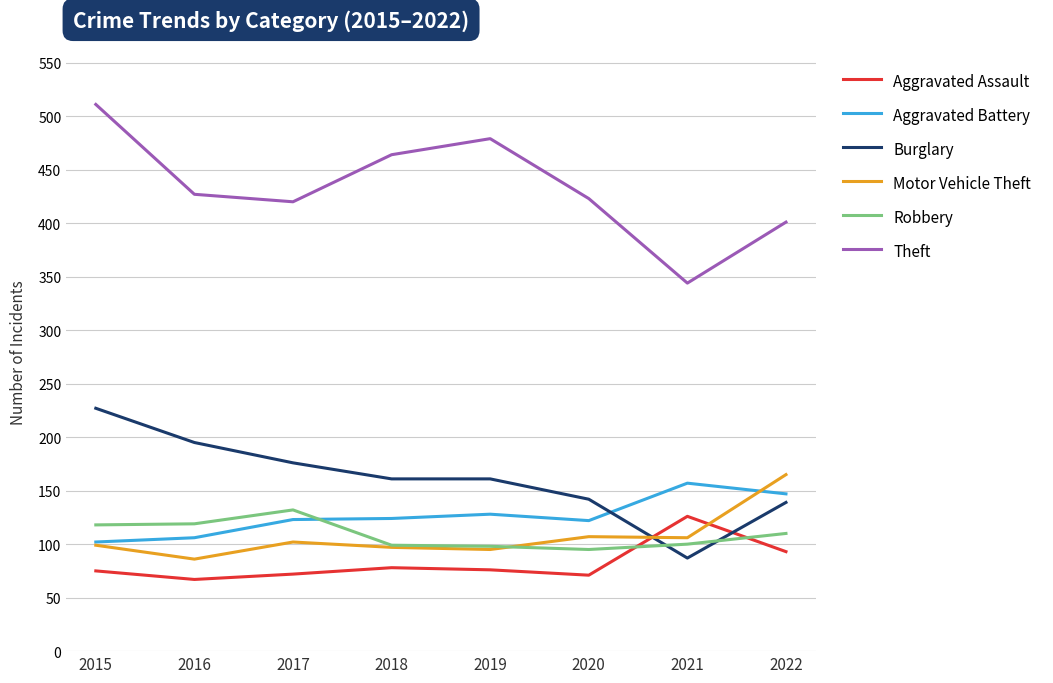

How many lines are shown in the chart?

6